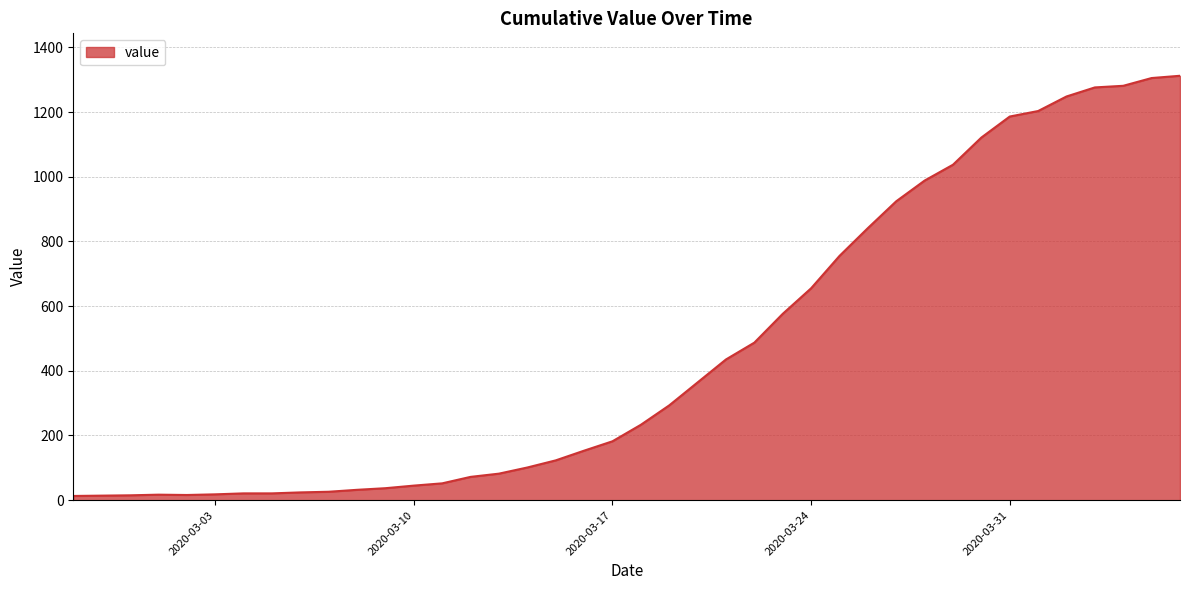

What is the maximum value shown in the chart?

1312